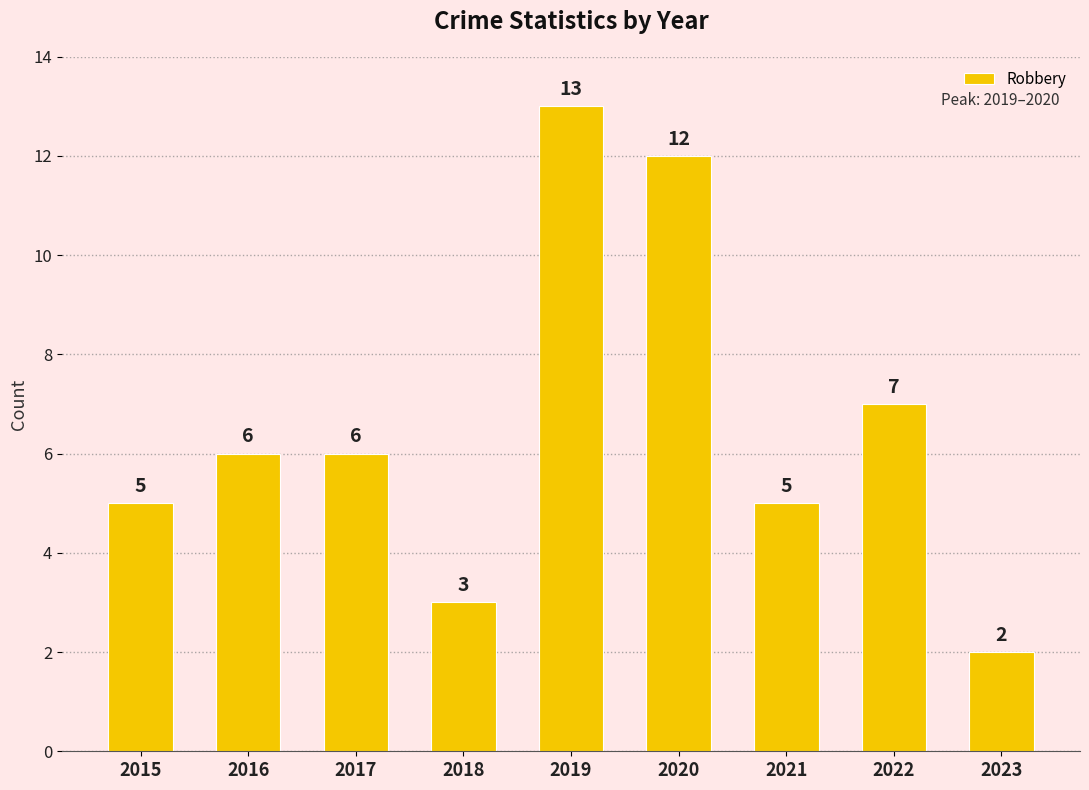

What is the value of the 1st bar from the left?

5